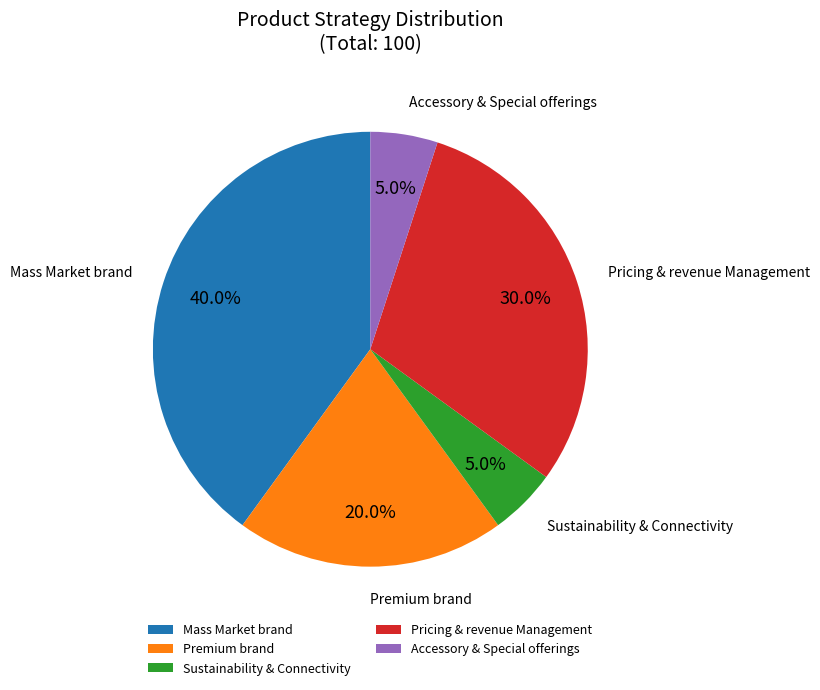

Is Premium brand the majority of the pie?

No